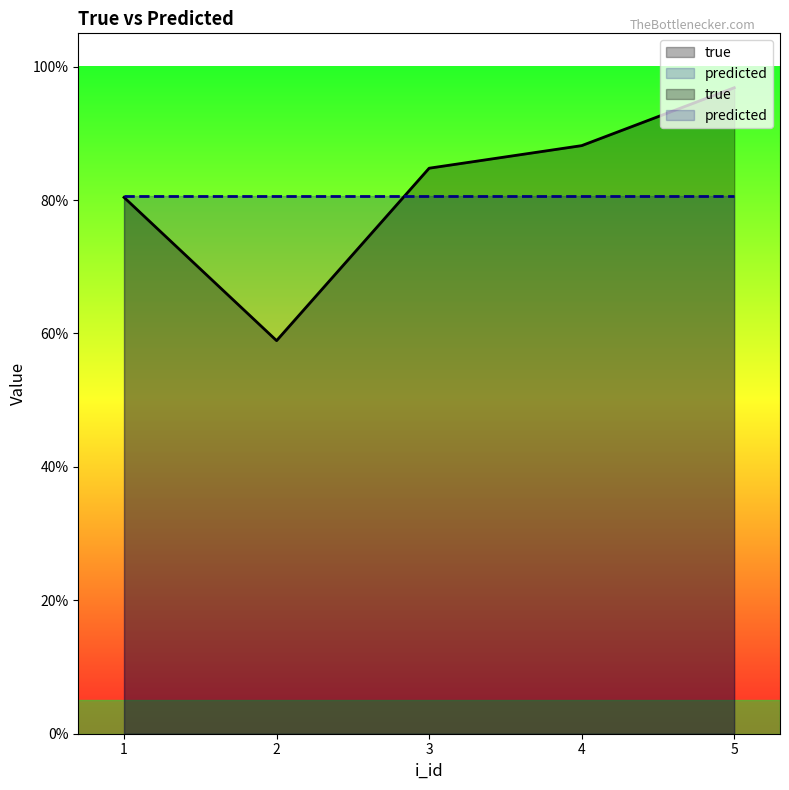

The chart shows a value of 1.5 at 3. True or false?

False